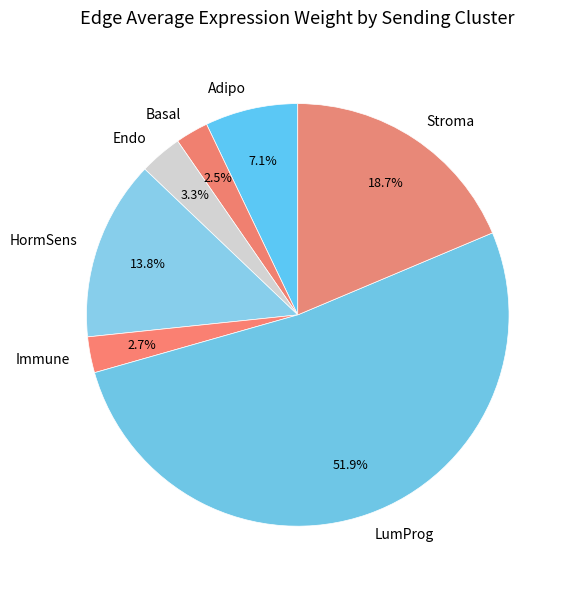

How many segments does this pie chart have?

7